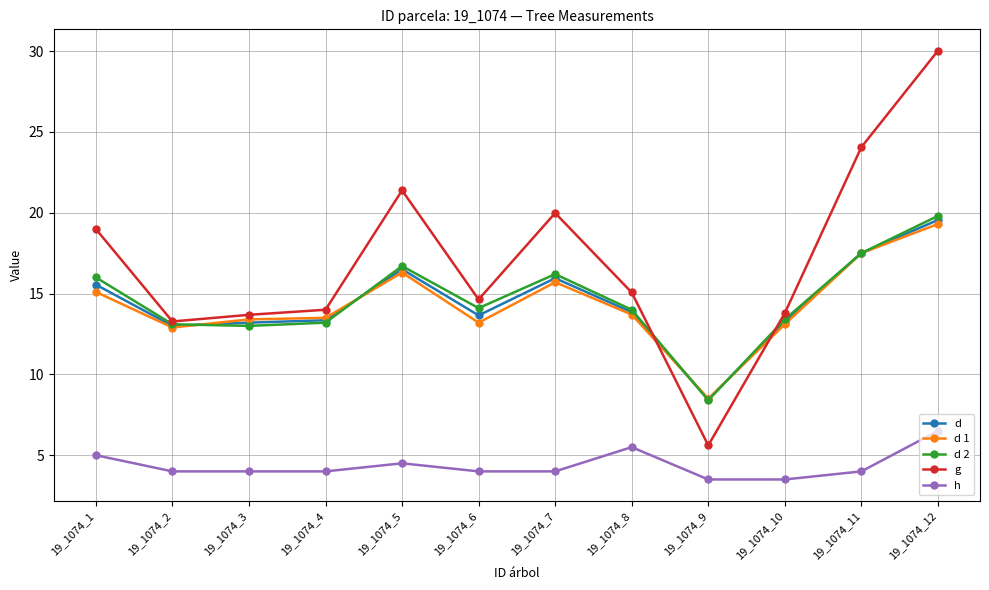

At which label is h closest to 5?

19_1074_1